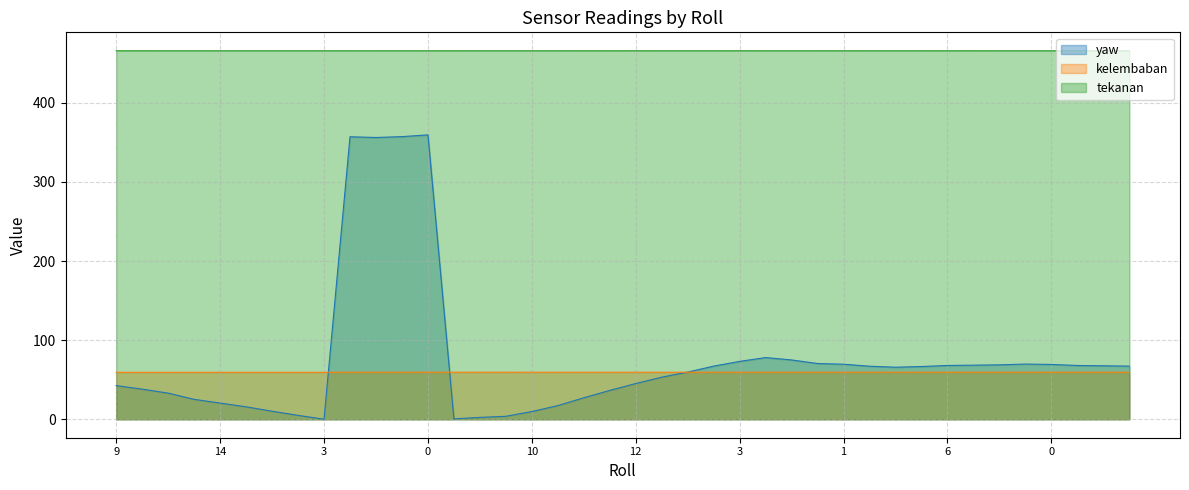

True or false: tekanan and yaw intersect in this chart.

False